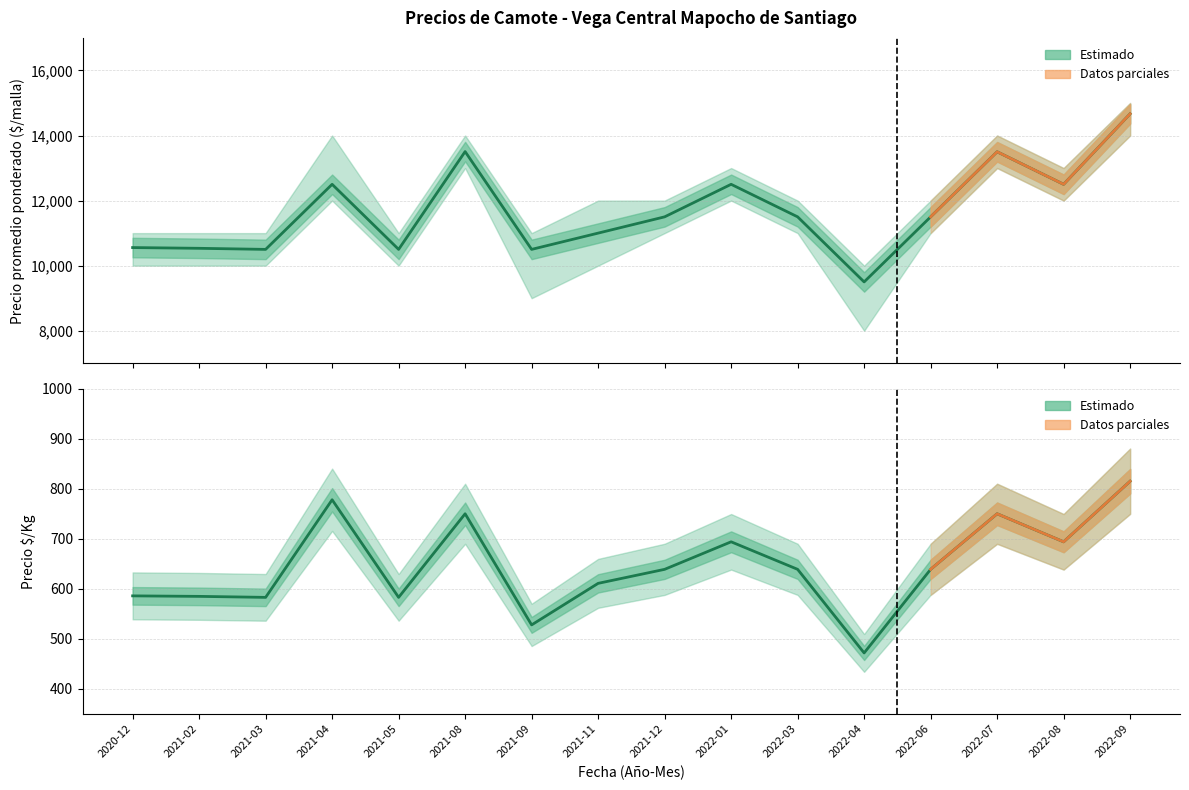

Between 2021-08 and 2021-04, which is larger?

2021-08